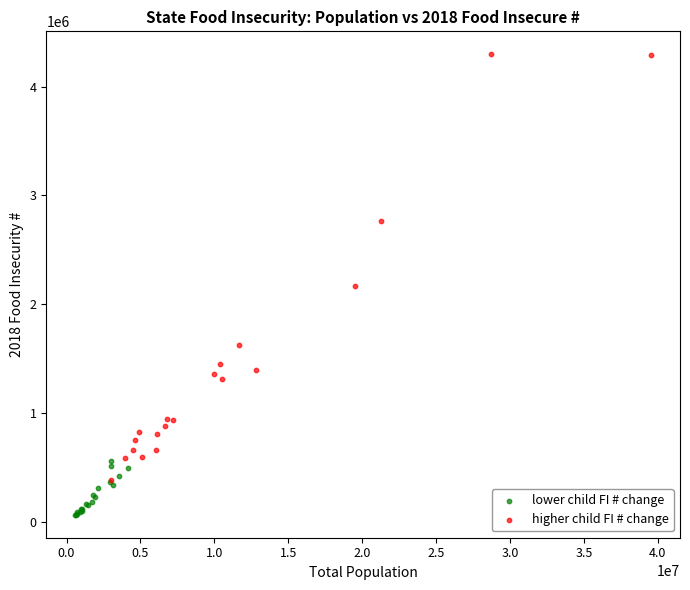

Which series reaches the minimum Y coordinate?

lower child FI # change